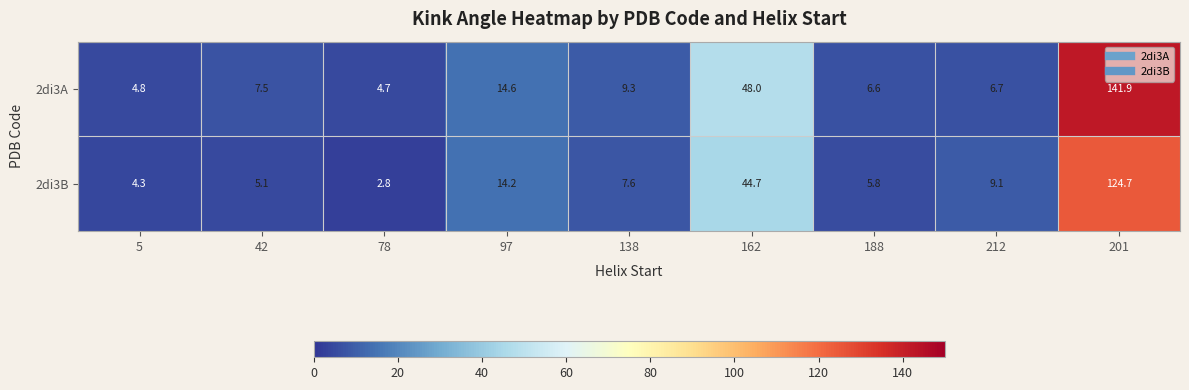

What is the greatest value displayed?

141.9